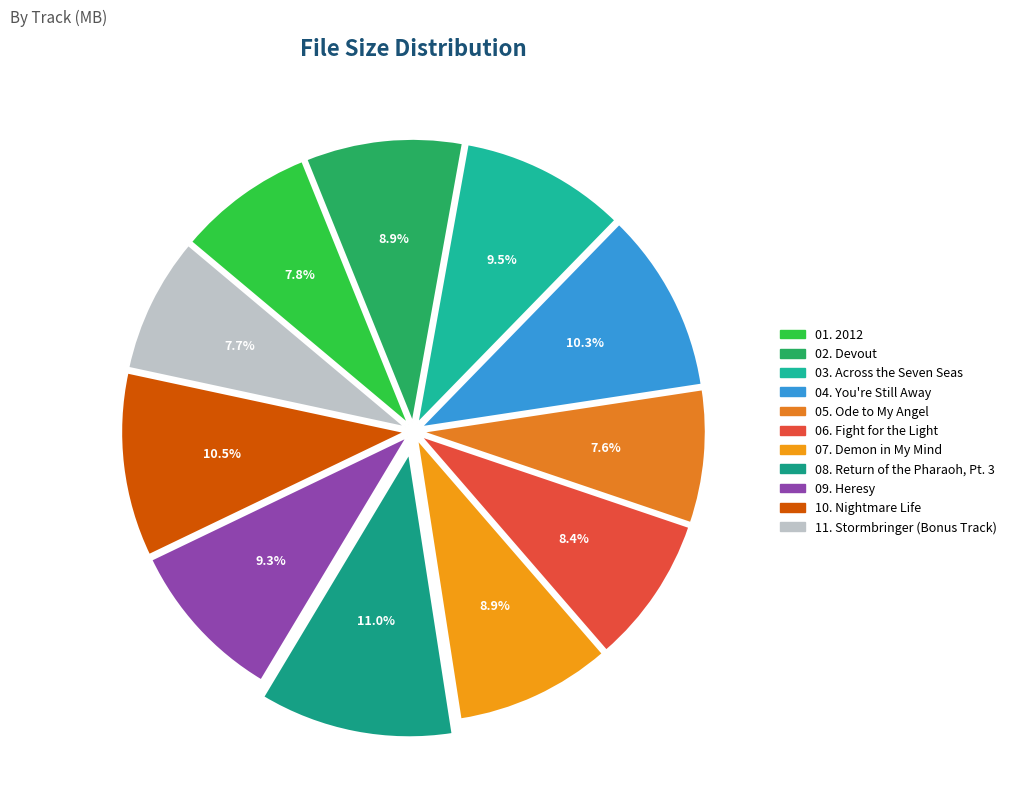

How many segments does this pie chart have?

11